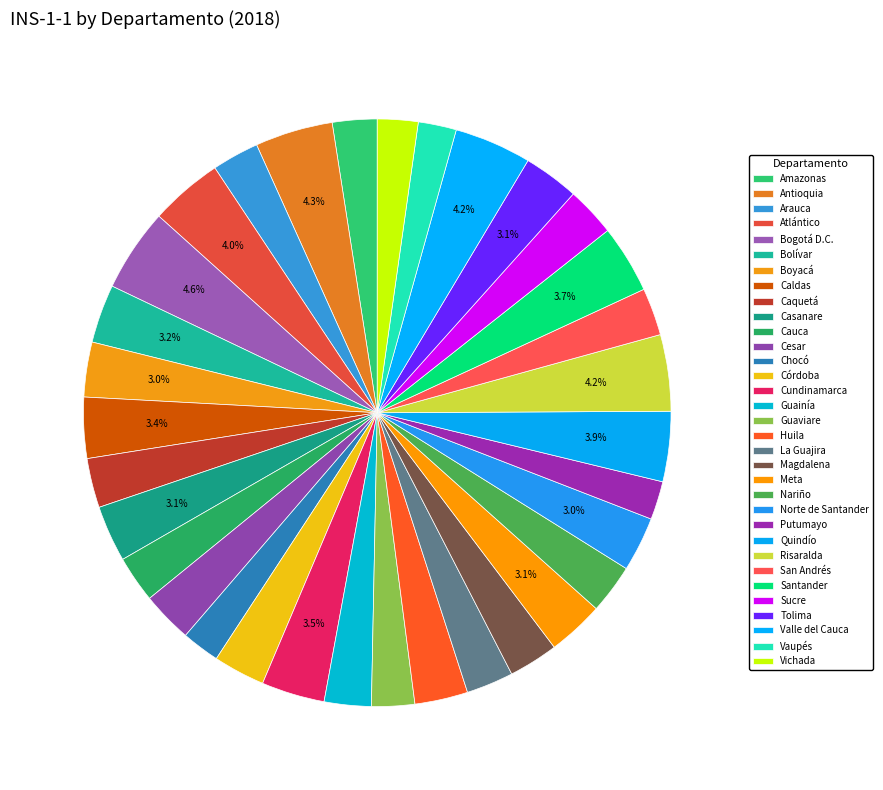

How many segments does this pie chart have?

33